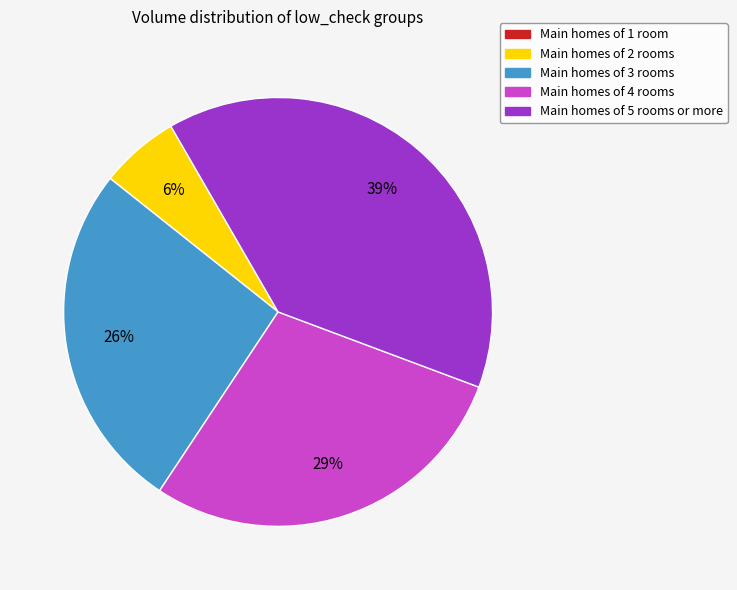

To the nearest percent, what is the average slice percentage?

20%